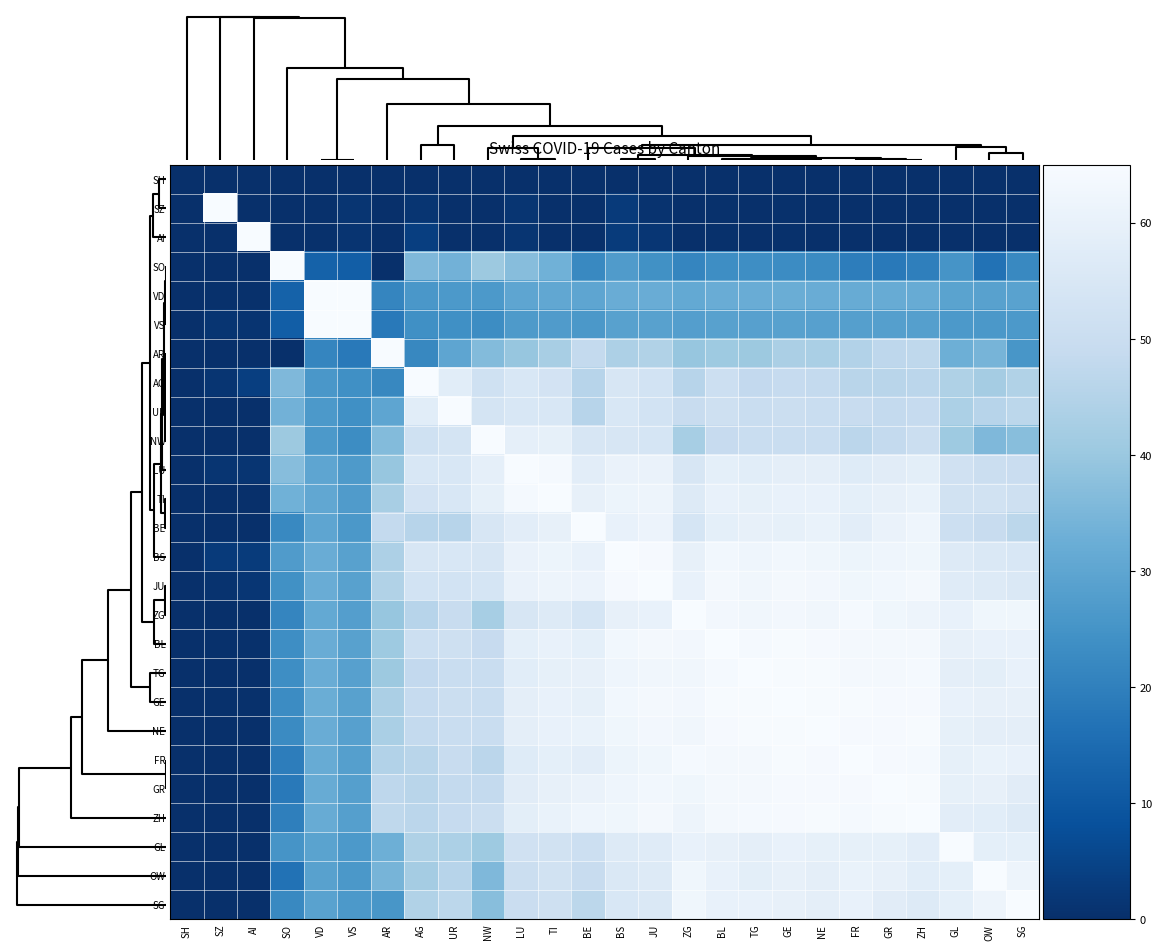

Reading left to right, what are all the values shown in this chart?

SH: SH=0.0	SZ=0.0	AI=0.0	SO=0.0	VD=0.0	VS=0.0	AR=0.0	AG=0.0	UR=0.0	NW=0.0	LU=0.0	TI=0.0	BE=0.0	BS=0.0	JU=0.0	ZG=0.0	BL=0.0	TG=0.0	GE=0.0	NE=0.0	FR=0.0	GR=0.0	ZH=0.0	GL=0.0	OW=0.0	SG=0.0
SZ: SH=0.0	SZ=65.0	AI=0.0	SO=0.0	VD=0.4	VS=1.3	AR=0.0	AG=1.3	UR=0.0	NW=0.0	LU=1.4	TI=0.0	BE=0.0	BS=2.7	JU=0.8	ZG=0.0	BL=0.3	TG=0.0	GE=0.3	NE=0.0	FR=0.0	GR=0.0	ZH=0.0	GL=0.0	OW=0.0	SG=0.0
AI: SH=0.0	SZ=0.0	AI=65.0	SO=0.0	VD=0.5	VS=1.1	AR=0.0	AG=3.7	UR=0.0	NW=0.0	LU=1.4	TI=0.0	BE=0.0	BS=2.9	JU=1.6	ZG=0.0	BL=0.3	TG=0.0	GE=0.3	NE=0.0	FR=0.0	GR=0.0	ZH=0.0	GL=0.0	OW=0.0	SG=0.0
SO: SH=0.0	SZ=0.0	AI=0.0	SO=65.0	VD=12.7	VS=11.6	AR=0.0	AG=35.7	UR=33.7	NW=40.5	LU=36.9	TI=33.5	BE=22.2	BS=27.3	JU=24.3	ZG=21.5	BL=23.4	TG=23.6	GE=23.0	NE=22.8	FR=19.3	GR=18.3	ZH=19.9	GL=25.2	OW=16.6	SG=22.3
VD: SH=0.0	SZ=0.4	AI=0.5	SO=12.7	VD=65.0	VS=64.8	AR=21.5	AG=26.0	UR=26.6	NW=26.5	LU=30.0	TI=30.6	BE=30.1	BS=32.2	JU=32.2	ZG=31.1	BL=32.2	TG=32.1	GE=32.3	NE=32.1	FR=31.8	GR=31.8	ZH=32.0	GL=29.3	OW=28.9	SG=29.2
VS: SH=0.0	SZ=1.3	AI=1.1	SO=11.6	VD=64.8	VS=65.0	AR=18.3	AG=24.0	UR=24.0	NW=23.2	LU=26.8	TI=27.2	BE=26.3	BS=28.9	JU=28.8	ZG=28.0	BL=28.9	TG=28.6	GE=28.9	NE=28.6	FR=28.4	GR=28.3	ZH=28.3	GL=26.5	OW=26.2	SG=26.6
AR: SH=0.0	SZ=0.0	AI=0.0	SO=0.0	VD=21.5	VS=18.3	AR=65.0	AG=21.9	UR=30.2	NW=36.5	LU=39.5	TI=42.7	BE=48.4	BS=43.9	JU=44.6	ZG=39.5	BL=40.8	TG=40.6	GE=43.2	NE=43.1	FR=44.7	GR=47.1	ZH=47.4	GL=33.0	OW=34.5	SG=25.7
AG: SH=0.0	SZ=1.3	AI=3.7	SO=35.7	VD=26.0	VS=24.0	AR=21.9	AG=65.0	UR=57.9	NW=52.0	LU=54.9	TI=53.2	BE=45.9	BS=54.8	JU=52.9	ZG=45.7	BL=50.9	TG=48.1	GE=48.9	NE=48.4	FR=46.0	GR=46.2	ZH=46.7	GL=44.1	OW=42.0	SG=44.6
UR: SH=0.0	SZ=0.0	AI=0.0	SO=33.7	VD=26.6	VS=24.0	AR=30.2	AG=57.9	UR=65.0	NW=53.5	LU=54.9	TI=55.1	BE=45.8	BS=55.0	JU=52.8	ZG=49.6	BL=51.3	TG=49.9	GE=50.7	NE=50.0	FR=49.4	GR=48.5	ZH=48.9	GL=43.6	OW=45.7	SG=46.7
NW: SH=0.0	SZ=0.0	AI=0.0	SO=40.5	VD=26.5	VS=23.2	AR=36.5	AG=52.0	UR=53.5	NW=65.0	LU=59.3	TI=59.4	BE=54.6	BS=54.8	JU=54.0	ZG=42.5	BL=49.1	TG=49.9	GE=49.8	NE=49.8	FR=46.5	GR=48.3	ZH=50.4	GL=40.7	OW=35.6	SG=37.2
LU: SH=0.0	SZ=1.4	AI=1.4	SO=36.9	VD=30.0	VS=26.8	AR=39.5	AG=54.9	UR=54.9	NW=59.3	LU=65.0	TI=64.2	BE=58.3	BS=60.8	JU=60.9	ZG=54.7	BL=59.1	TG=57.9	GE=58.8	NE=58.9	FR=56.9	GR=57.8	ZH=58.6	GL=52.2	OW=50.7	SG=50.1
TI: SH=0.0	SZ=0.0	AI=0.0	SO=33.5	VD=30.6	VS=27.2	AR=42.7	AG=53.2	UR=55.1	NW=59.4	LU=64.2	TI=65.0	BE=59.8	BS=61.5	JU=61.8	ZG=56.7	BL=60.4	TG=59.6	GE=60.2	NE=60.3	FR=58.9	GR=59.7	ZH=60.4	GL=52.5	OW=52.7	SG=51.7
BE: SH=0.0	SZ=0.0	AI=0.0	SO=22.2	VD=30.1	VS=26.3	AR=48.4	AG=45.9	UR=45.8	NW=54.6	LU=58.3	TI=59.8	BE=65.0	BS=60.1	JU=61.3	ZG=54.0	BL=59.1	TG=59.8	GE=59.6	NE=60.6	FR=58.2	GR=60.7	ZH=62.0	GL=50.9	OW=49.5	SG=46.8
BS: SH=0.0	SZ=2.7	AI=2.9	SO=27.3	VD=32.2	VS=28.9	AR=43.9	AG=54.8	UR=55.0	NW=54.8	LU=60.8	TI=61.5	BE=60.1	BS=65.0	JU=64.4	ZG=59.9	BL=63.1	TG=62.2	GE=63.1	NE=62.6	FR=61.5	GR=62.1	ZH=62.5	GL=56.4	OW=55.6	SG=55.1
JU: SH=0.0	SZ=0.8	AI=1.6	SO=24.3	VD=32.2	VS=28.8	AR=44.6	AG=52.9	UR=52.8	NW=54.0	LU=60.9	TI=61.8	BE=61.3	BS=64.4	JU=65.0	ZG=60.4	BL=63.5	TG=62.9	GE=63.7	NE=63.4	FR=62.5	GR=63.2	ZH=63.6	GL=57.2	OW=56.8	SG=55.7
ZG: SH=0.0	SZ=0.0	AI=0.0	SO=21.5	VD=31.1	VS=28.0	AR=39.5	AG=45.7	UR=49.6	NW=42.5	LU=54.7	TI=56.7	BE=54.0	BS=59.9	JU=60.4	ZG=65.0	BL=63.4	TG=62.8	GE=63.4	NE=62.8	FR=64.0	GR=62.6	ZH=61.8	GL=60.2	OW=62.6	SG=62.6
BL: SH=0.0	SZ=0.3	AI=0.3	SO=23.4	VD=32.2	VS=28.9	AR=40.8	AG=50.9	UR=51.3	NW=49.1	LU=59.1	TI=60.4	BE=59.1	BS=63.1	JU=63.5	ZG=63.4	BL=65.0	TG=64.2	GE=64.6	NE=64.5	FR=64.0	GR=63.9	ZH=63.8	GL=59.7	OW=60.3	SG=60.3
TG: SH=0.0	SZ=0.0	AI=0.0	SO=23.6	VD=32.1	VS=28.6	AR=40.6	AG=48.1	UR=49.9	NW=49.9	LU=57.9	TI=59.6	BE=59.8	BS=62.2	JU=62.9	ZG=62.8	BL=64.2	TG=65.0	GE=64.5	NE=64.6	FR=64.0	GR=63.6	ZH=64.0	GL=58.9	OW=58.4	SG=60.0
GE: SH=0.0	SZ=0.3	AI=0.3	SO=23.0	VD=32.3	VS=28.9	AR=43.2	AG=48.9	UR=50.7	NW=49.8	LU=58.8	TI=60.2	BE=59.6	BS=63.1	JU=63.7	ZG=63.4	BL=64.6	TG=64.5	GE=65.0	NE=64.7	FR=64.5	GR=64.4	ZH=64.4	GL=60.4	OW=59.7	SG=59.7
NE: SH=0.0	SZ=0.0	AI=0.0	SO=22.8	VD=32.1	VS=28.6	AR=43.1	AG=48.4	UR=50.0	NW=49.8	LU=58.9	TI=60.3	BE=60.6	BS=62.6	JU=63.4	ZG=62.8	BL=64.5	TG=64.6	GE=64.7	NE=65.0	FR=64.3	GR=64.4	ZH=64.5	GL=59.5	OW=58.8	SG=58.8
FR: SH=0.0	SZ=0.0	AI=0.0	SO=19.3	VD=31.8	VS=28.4	AR=44.7	AG=46.0	UR=49.4	NW=46.5	LU=56.9	TI=58.9	BE=58.2	BS=61.5	JU=62.5	ZG=64.0	BL=64.0	TG=64.0	GE=64.5	NE=64.3	FR=65.0	GR=64.4	ZH=64.0	GL=59.4	OW=60.7	SG=60.1
GR: SH=0.0	SZ=0.0	AI=0.0	SO=18.3	VD=31.8	VS=28.3	AR=47.1	AG=46.2	UR=48.5	NW=48.3	LU=57.8	TI=59.7	BE=60.7	BS=62.1	JU=63.2	ZG=62.6	BL=63.9	TG=63.6	GE=64.4	NE=64.4	FR=64.4	GR=65.0	ZH=64.7	GL=59.5	OW=59.8	SG=57.7
ZH: SH=0.0	SZ=0.0	AI=0.0	SO=19.9	VD=32.0	VS=28.3	AR=47.4	AG=46.7	UR=48.9	NW=50.4	LU=58.6	TI=60.4	BE=62.0	BS=62.5	JU=63.6	ZG=61.8	BL=63.8	TG=64.0	GE=64.4	NE=64.5	FR=64.0	GR=64.7	ZH=65.0	GL=58.2	OW=58.0	SG=56.7
GL: SH=0.0	SZ=0.0	AI=0.0	SO=25.2	VD=29.3	VS=26.5	AR=33.0	AG=44.1	UR=43.6	NW=40.7	LU=52.2	TI=52.5	BE=50.9	BS=56.4	JU=57.2	ZG=60.2	BL=59.7	TG=58.9	GE=60.4	NE=59.5	FR=59.4	GR=59.5	ZH=58.2	GL=65.0	OW=59.1	SG=59.1
OW: SH=0.0	SZ=0.0	AI=0.0	SO=16.6	VD=28.9	VS=26.2	AR=34.5	AG=42.0	UR=45.7	NW=35.6	LU=50.7	TI=52.7	BE=49.5	BS=55.6	JU=56.8	ZG=62.6	BL=60.3	TG=58.4	GE=59.7	NE=58.8	FR=60.7	GR=59.8	ZH=58.0	GL=59.1	OW=65.0	SG=61.7
SG: SH=0.0	SZ=0.0	AI=0.0	SO=22.3	VD=29.2	VS=26.6	AR=25.7	AG=44.6	UR=46.7	NW=37.2	LU=50.1	TI=51.7	BE=46.8	BS=55.1	JU=55.7	ZG=62.6	BL=60.3	TG=60.0	GE=59.7	NE=58.8	FR=60.1	GR=57.7	ZH=56.7	GL=59.1	OW=61.7	SG=65.0